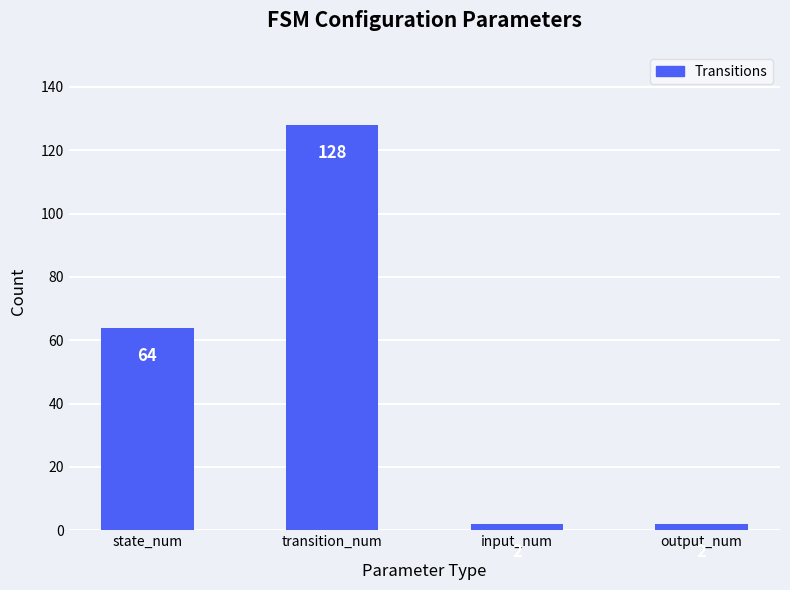

Approximately how many times larger is the value at transition_num compared to input_num?

64.0